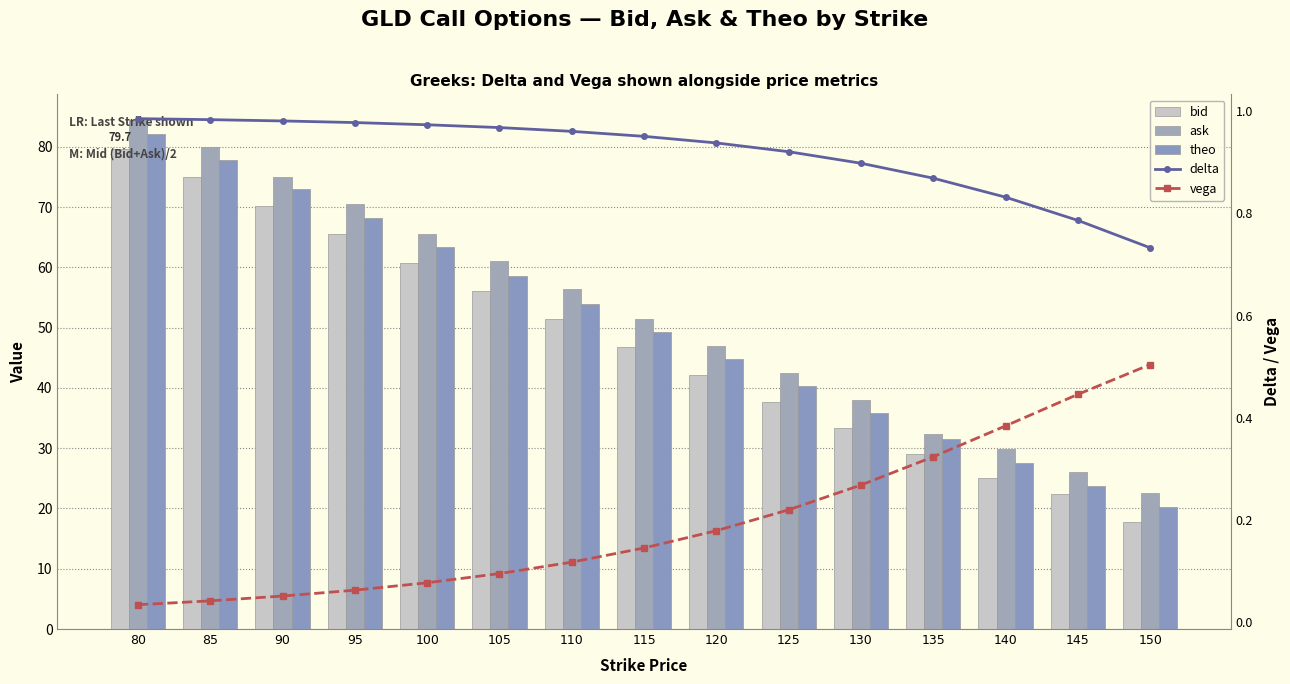

What is the minimum value for bid?

17.7